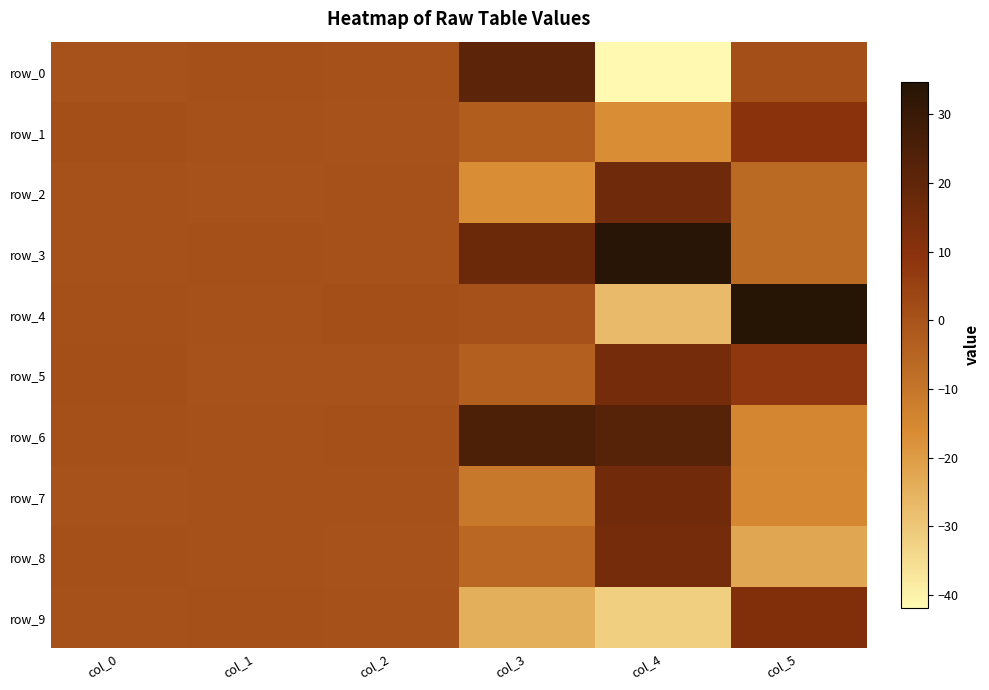

What is the difference between the highest and lowest values at col_3?

49.3